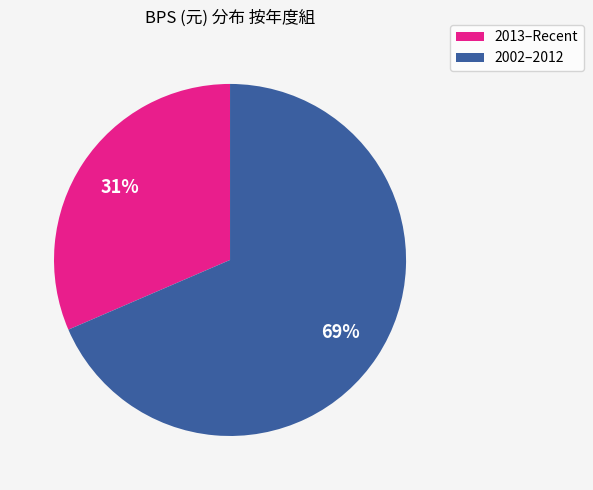

Does any single category account for the majority?

Yes